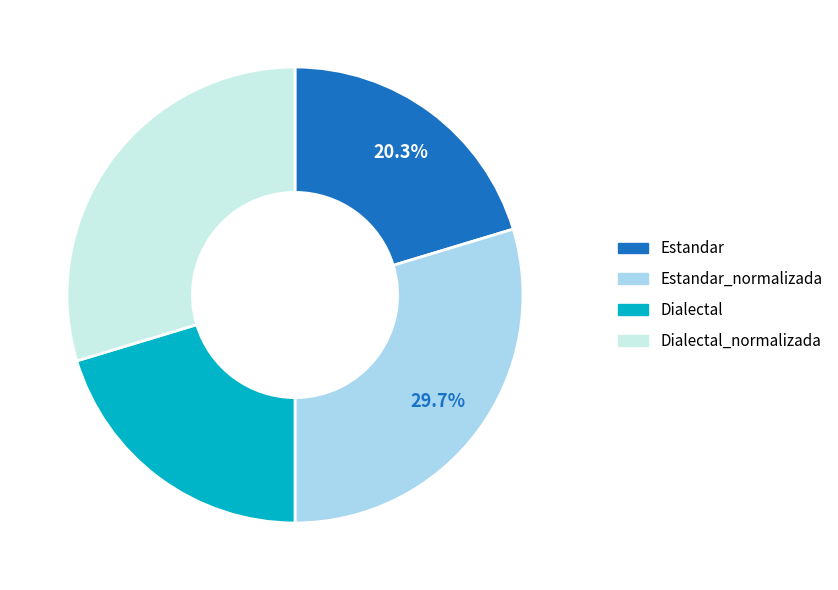

Approximately how many times larger is the value at Dialectal compared to Estandar_normalizada?

0.7